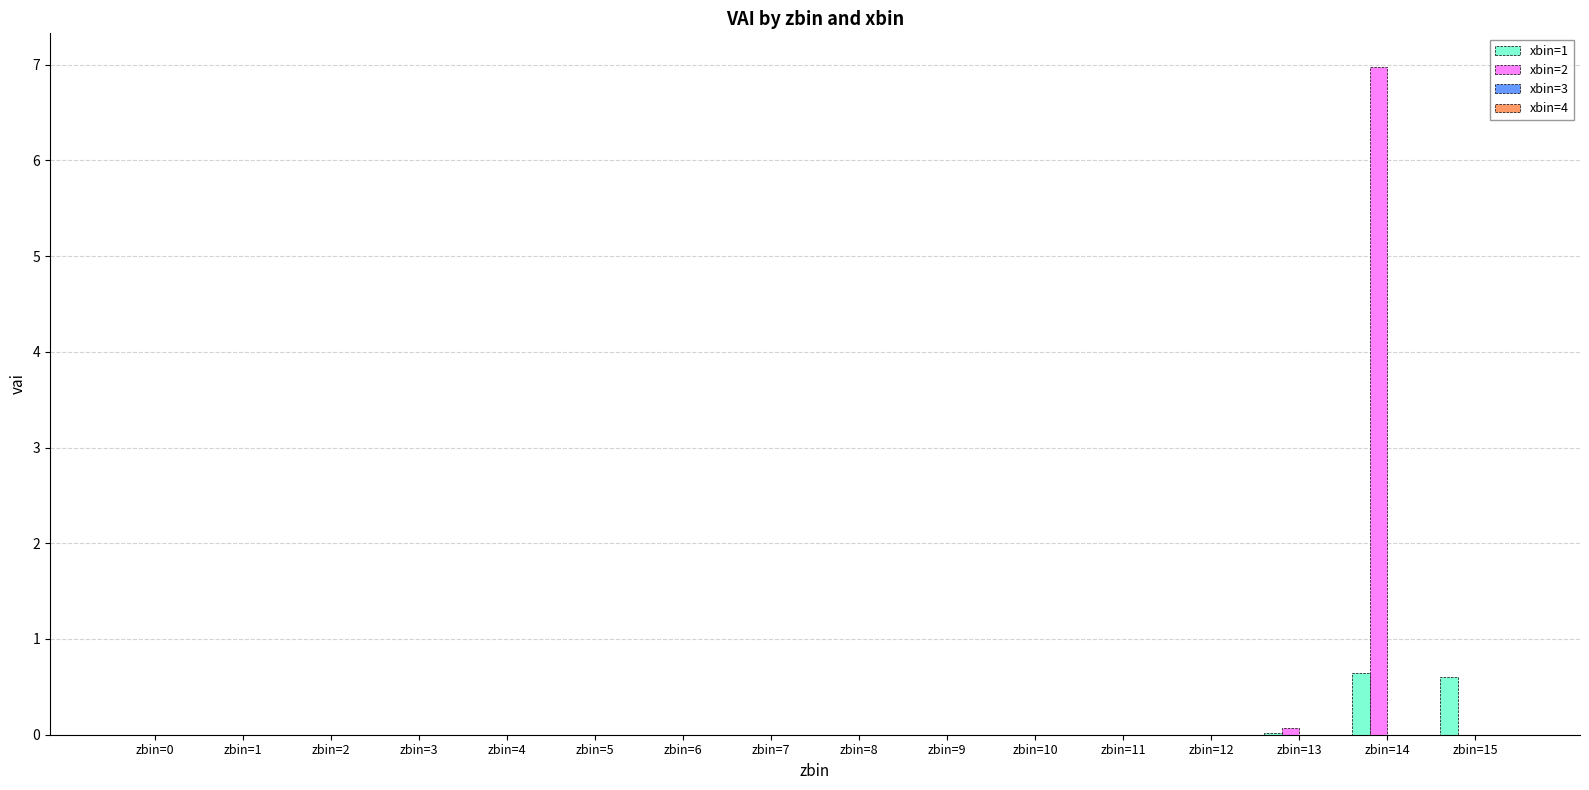

Which series has the largest total across all categories?

xbin=2